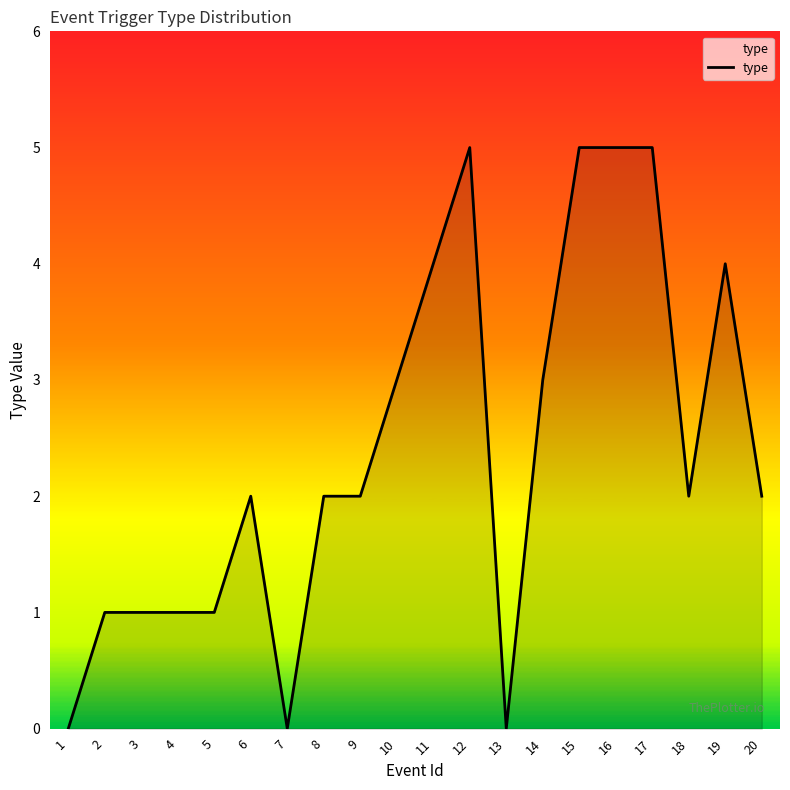

Reading left to right, what are all the values shown in this chart?

1=0	2=1	3=1	4=1	5=1	6=2	7=0	8=2	9=2	10=3	11=4	12=5	13=0	14=3	15=5	16=5	17=5	18=2	19=4	20=2